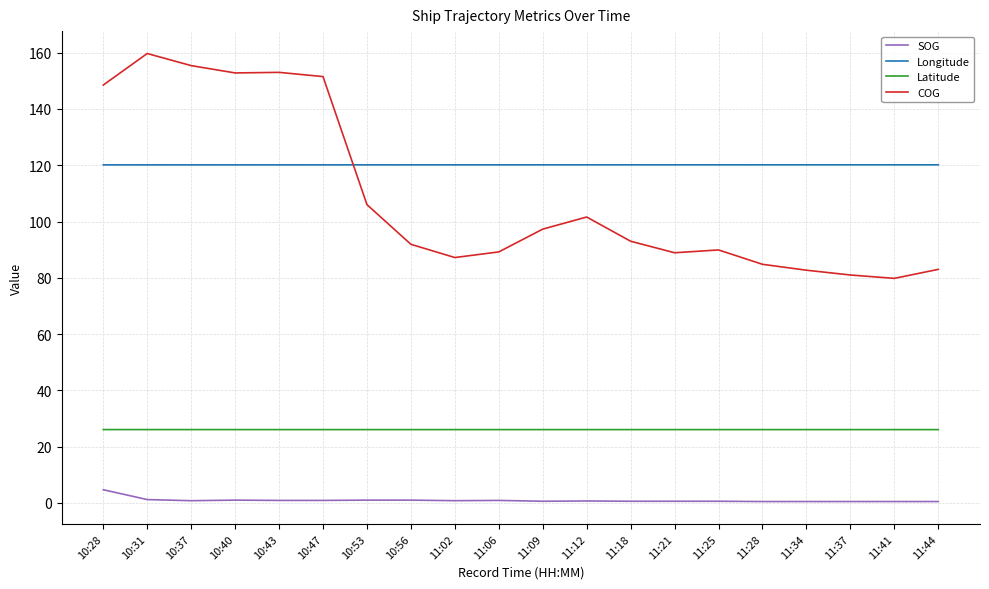

Which series has the largest total across all categories?

Longitude